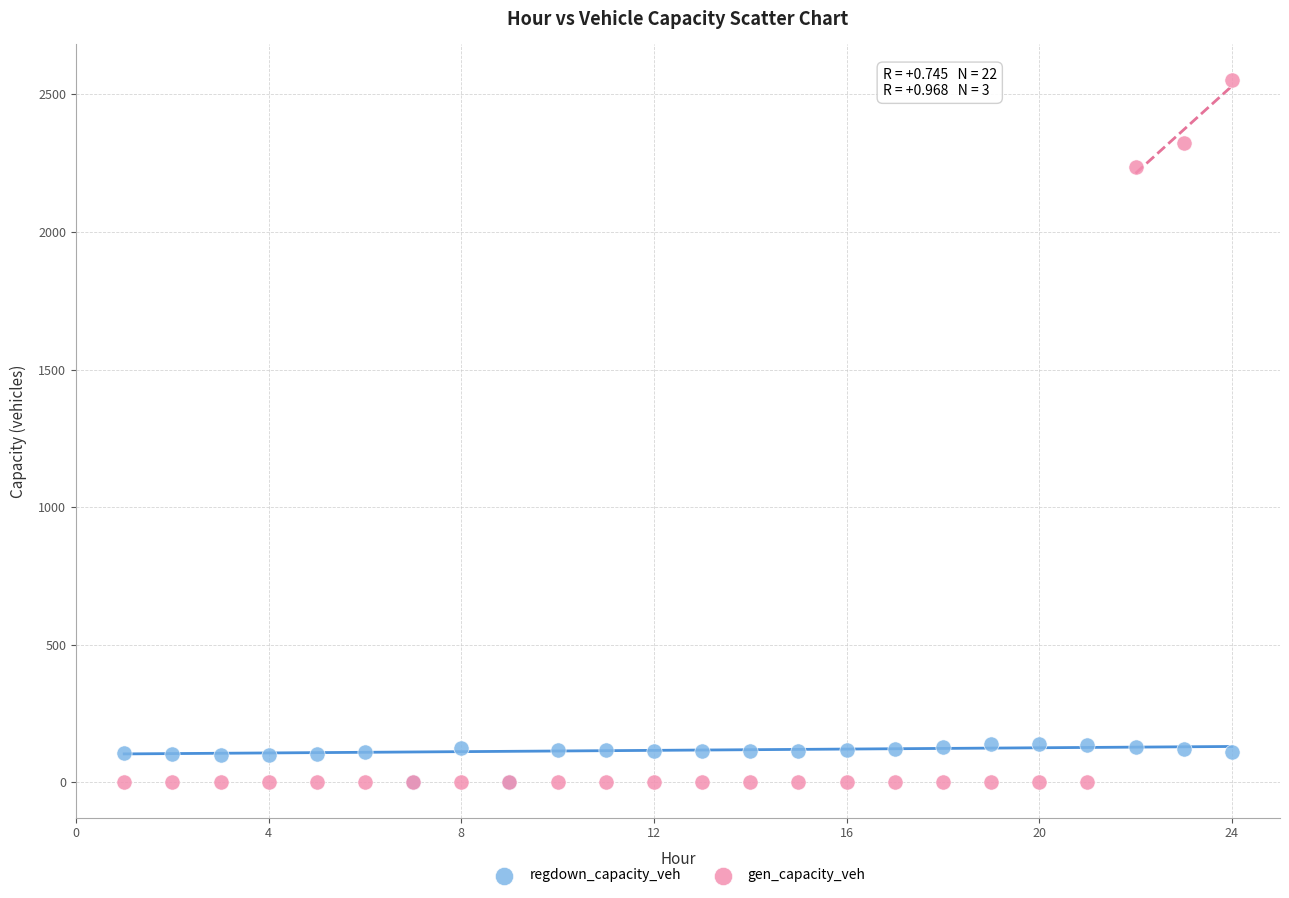

In the gen_capacity_veh series, what Y value is closest to 1276?

2236.8